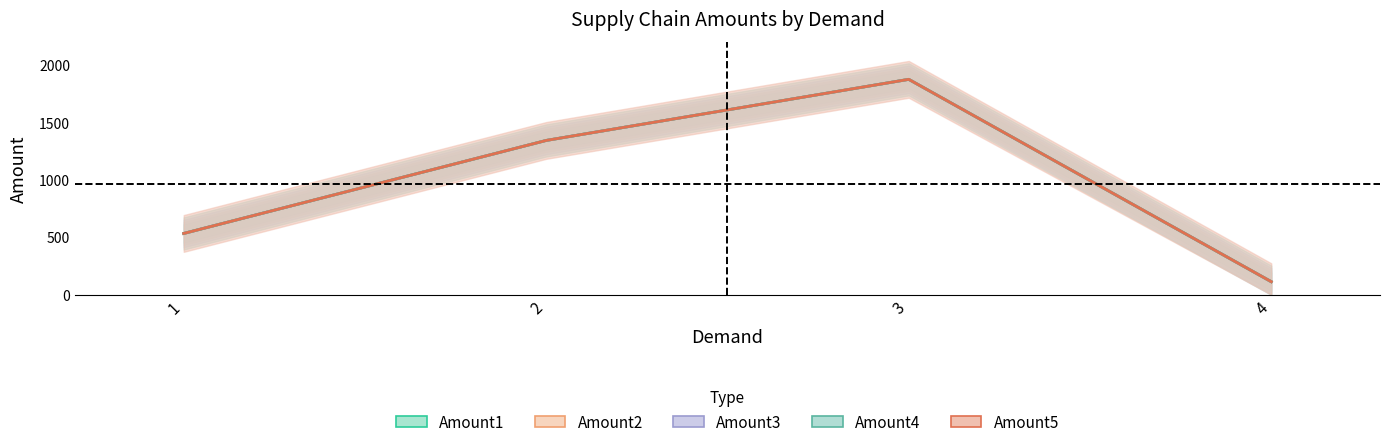

How many distinct data groups are displayed?

5